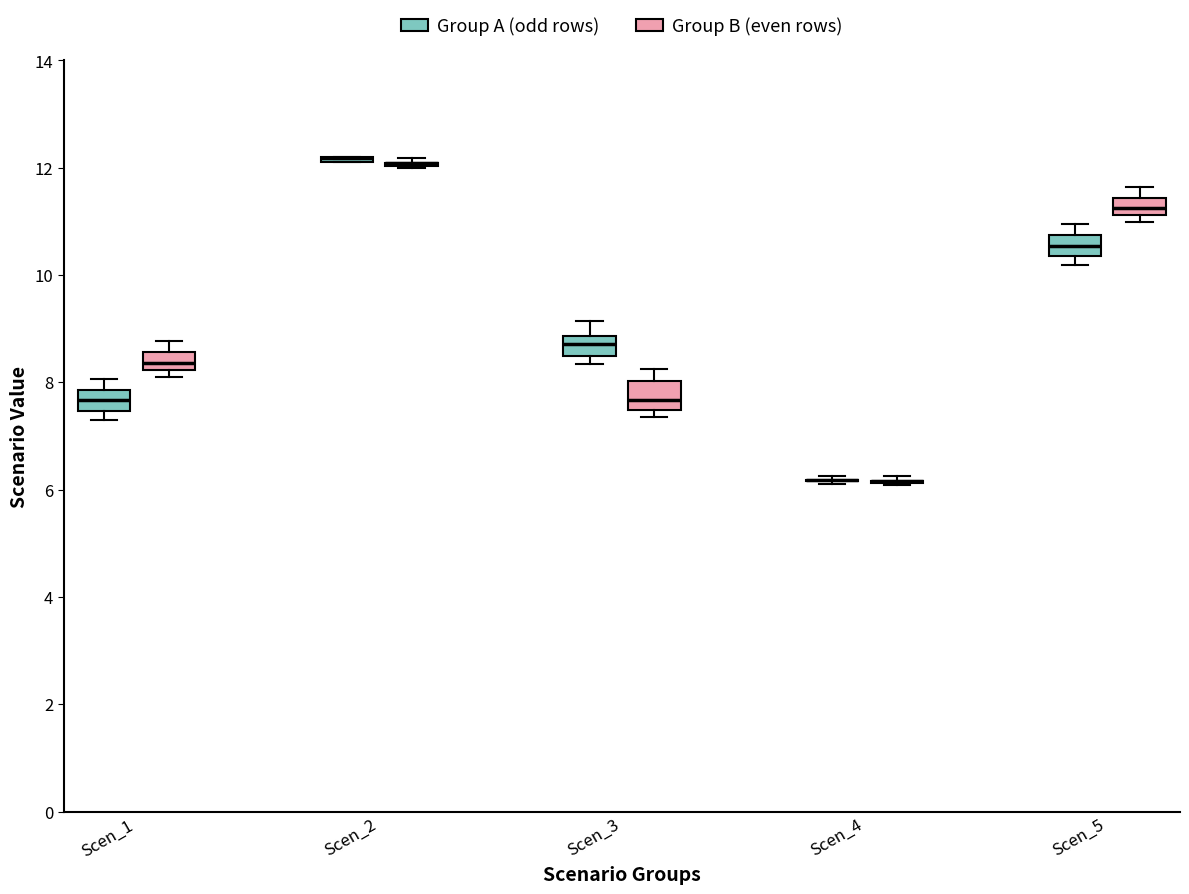

Reading left to right, read every box against the y-axis: the position of its median line, the range the box covers, and the ends of its whiskers. The values are not printed on the chart, so give them approximately, as read against the axis.

Scen_1 (Group A (odd rows)): median 7.6, box 7.4 to 7.8, whiskers 7.4 (just below the box's lower edge) to 8.0
Scen_1 (Group B (even rows)): median 8.4, box 8.2 to 8.6, whiskers 8.2 (just below the box's lower edge) to 8.8
Scen_2 (Group A (odd rows)): box collapsed to a line at 12.2, whiskers 12.0 to 12.2
Scen_2 (Group B (even rows)): box collapsed to a line at 12.0, whiskers 12.0 to 12.2
Scen_3 (Group A (odd rows)): median 8.8 (inside the box), box 8.4 to 8.8, whiskers 8.4 (just below the box's lower edge) to 9.2
Scen_3 (Group B (even rows)): median 7.6, box 7.4 to 8.0, whiskers 7.4 (just below the box's lower edge) to 8.2
Scen_4 (Group A (odd rows)): box collapsed to a line at 6.2, whiskers 6.0 to 6.2
Scen_4 (Group B (even rows)): box collapsed to a line at 6.2, whiskers 6.0 to 6.2
Scen_5 (Group A (odd rows)): median 10.6, box 10.4 to 10.8, whiskers 10.2 to 11.0
Scen_5 (Group B (even rows)): median 11.2 (inside the box), box 11.2 to 11.4, whiskers 11.0 to 11.6